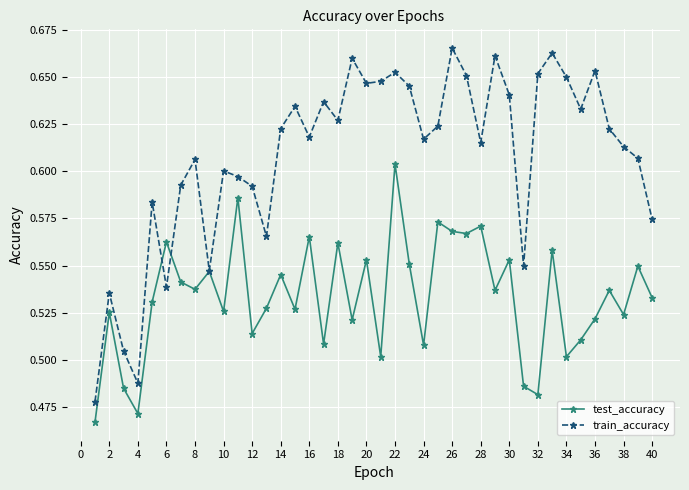

How many train_accuracy values are between 0 and 1?

40